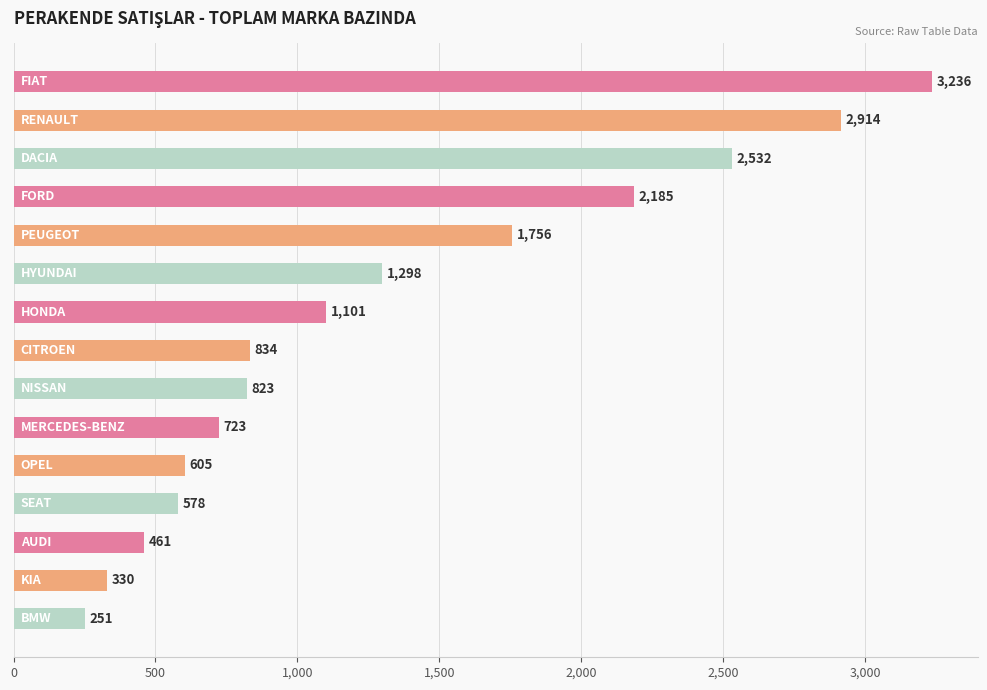

What is the minimum value shown in the chart?

251